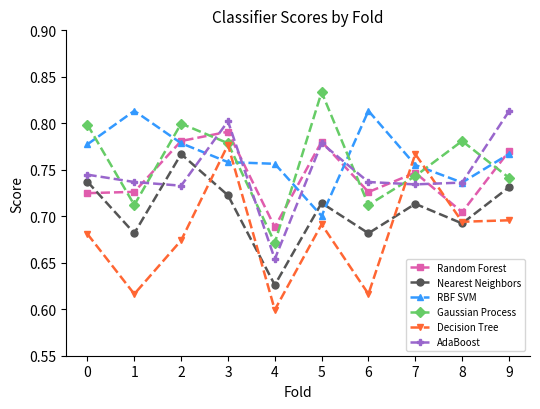

The Random Forest series shows 0.7 at 1. True or false?

True